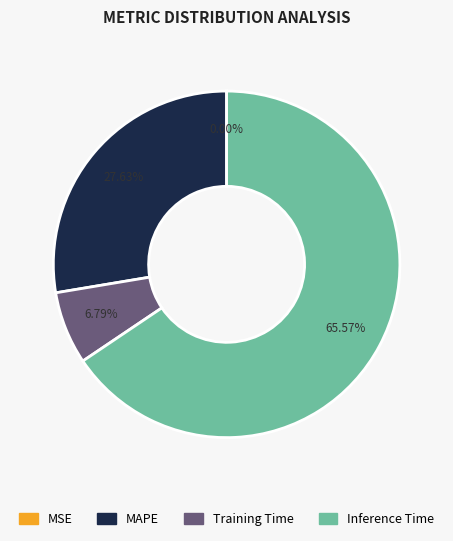

Does any single category account for the majority?

Yes